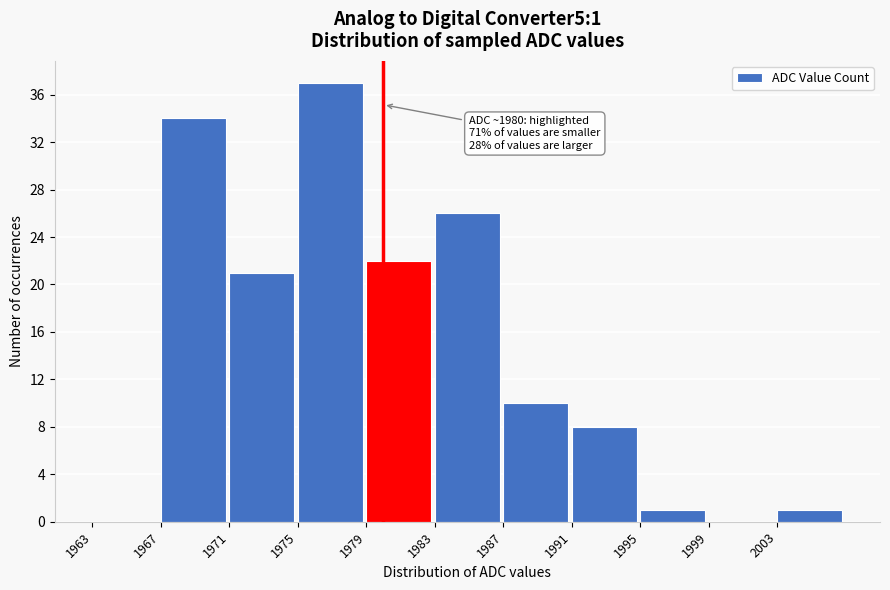

Over which range of the x-axis is the bar tallest?

1975 to 1979